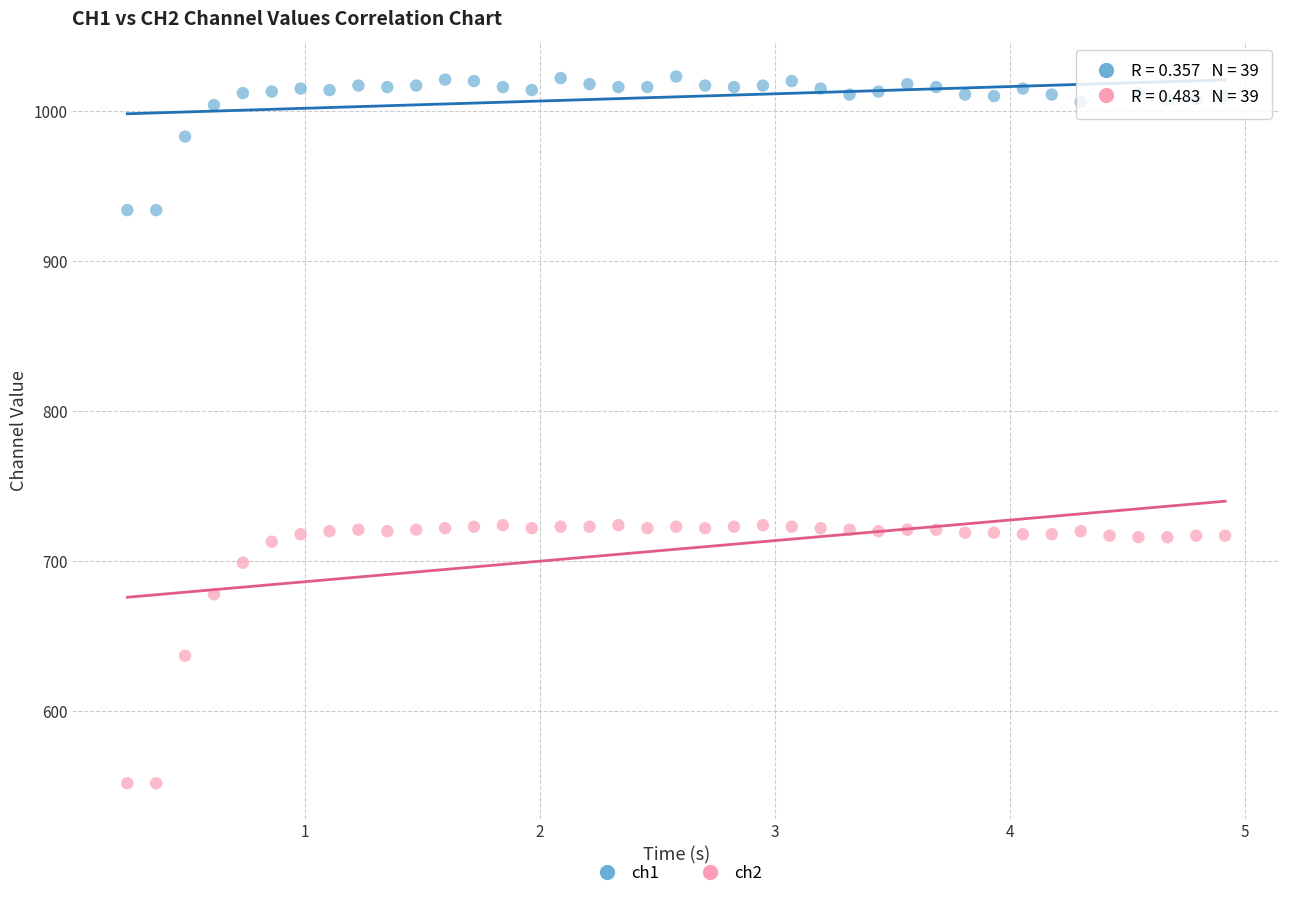

Across all data points, what is the range of Y values (max minus min)?

471